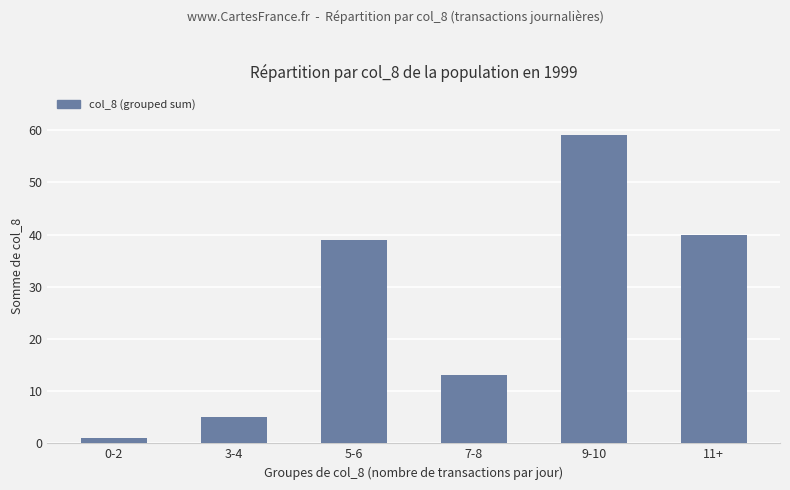

What is the maximum value shown in the chart?

59